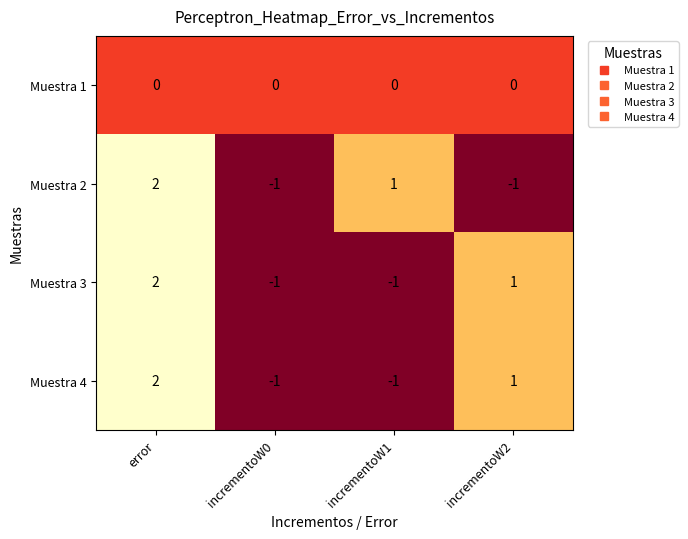

At which category is the sum across all series the highest?

error